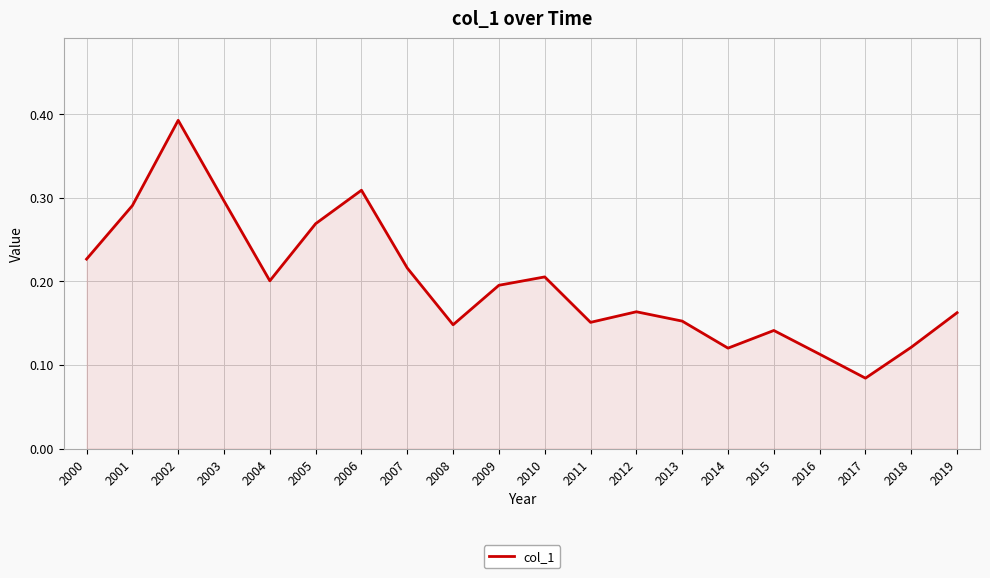

At which label is the value closest to 0?

2017